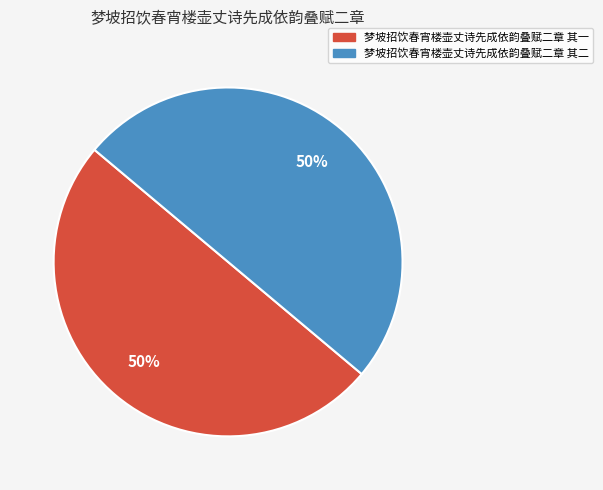

Approximately how many times larger is the value at 梦坡招饮春宵楼壶丈诗先成依韵叠赋二章 其二 compared to 梦坡招饮春宵楼壶丈诗先成依韵叠赋二章 其一?

1.0